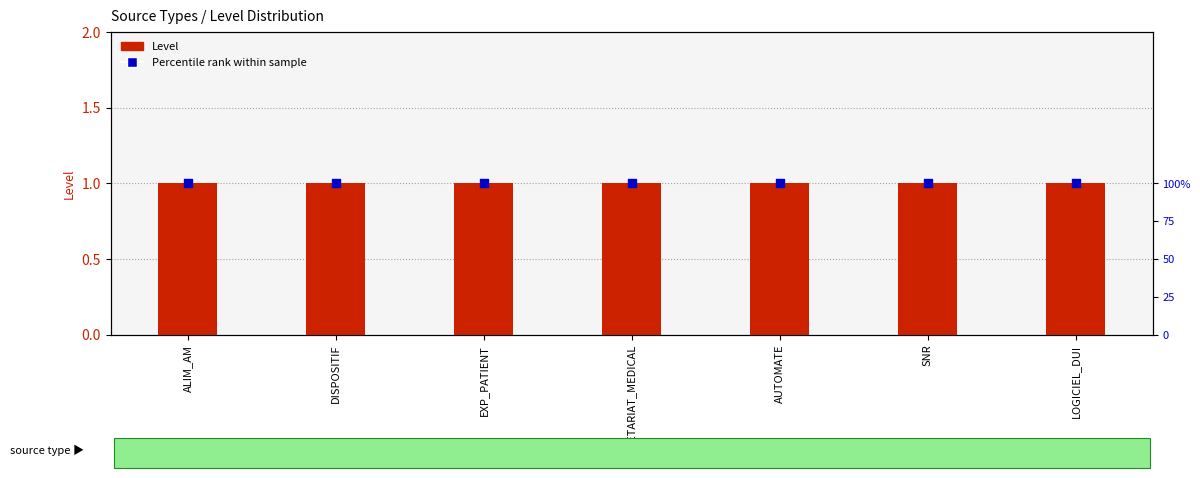

Which series contains the lowest Y value?

Level